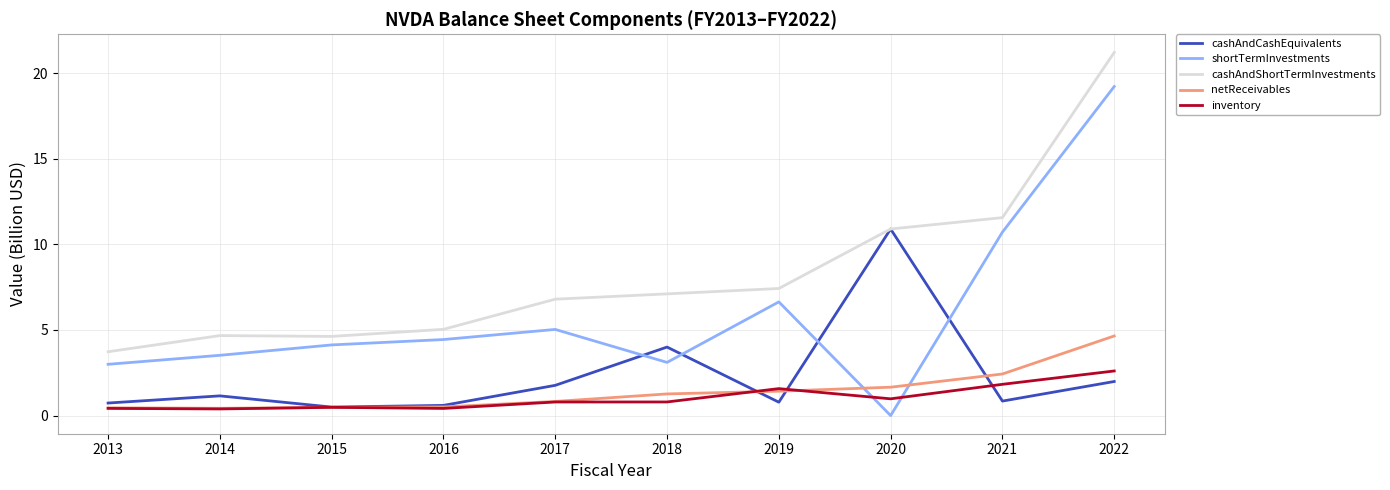

Is it true that cashAndShortTermInvestments equals 2.3 at 2015?

False